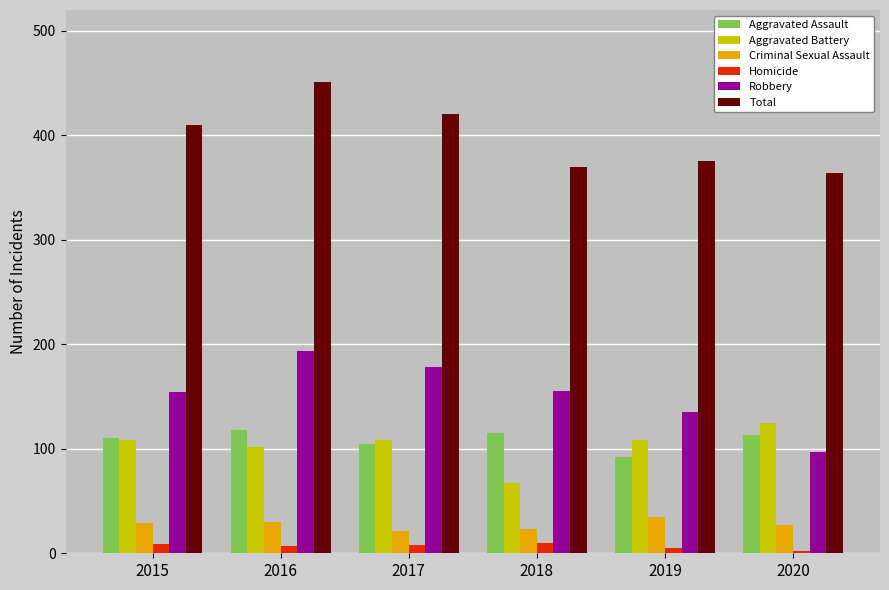

Which category has the highest value in the Aggravated Battery series?

2020